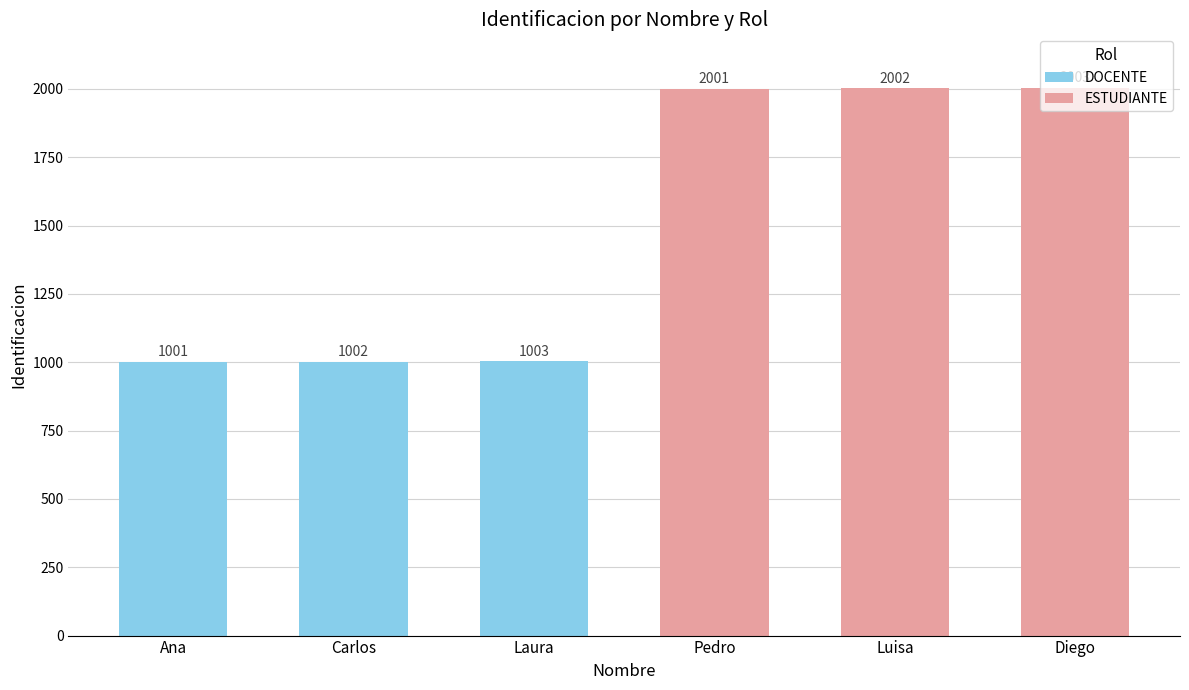

Which label corresponds to the smallest value in the chart?

Ana